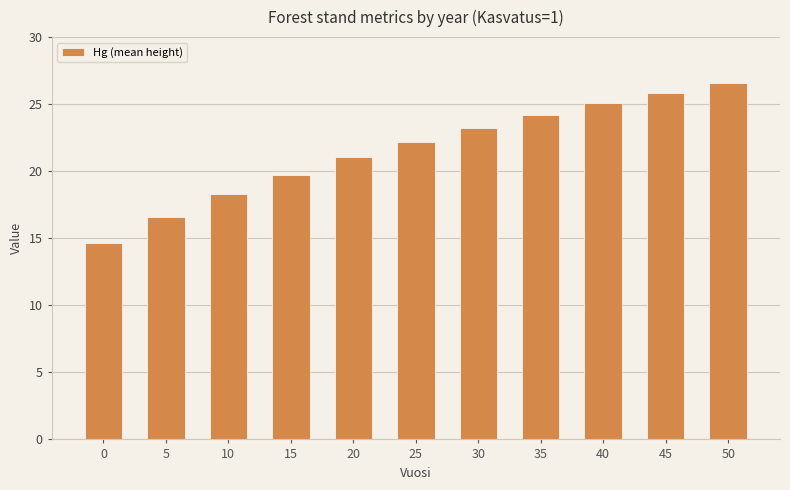

What is the minimum value shown in the chart?

14.7